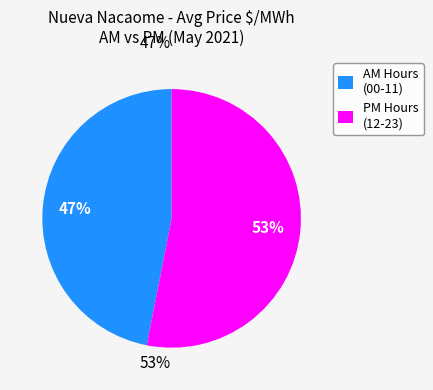

Rank the categories by value from highest to lowest.

PM Hours (12-23), AM Hours (00-11)